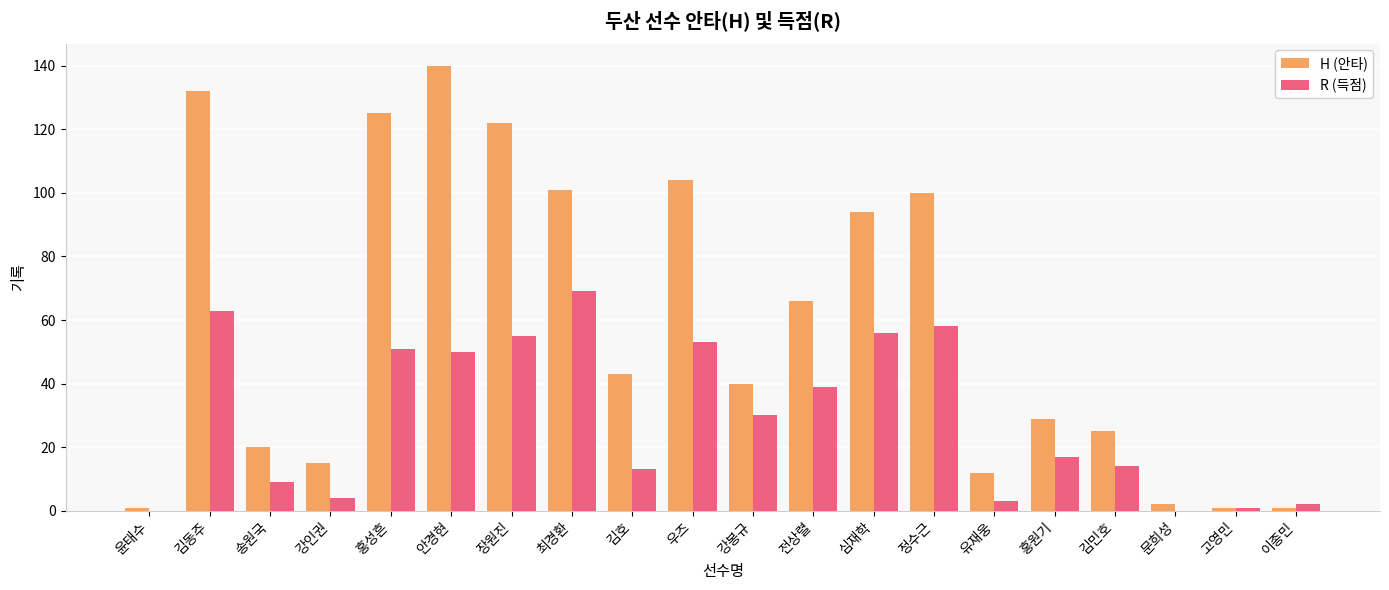

Between 송원국 and 장원진, which series saw the biggest shift?

H (안타)